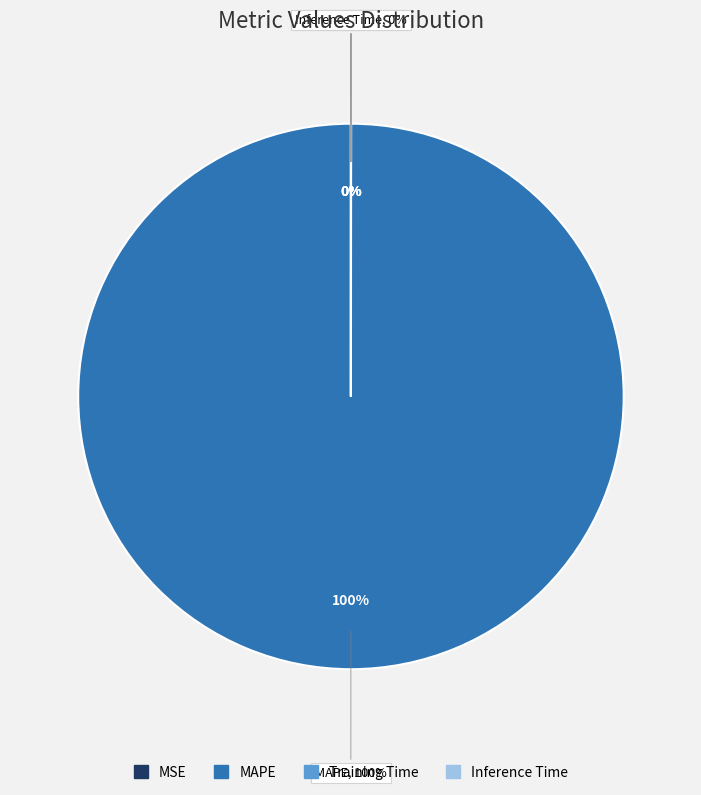

Which slice is the largest?

MAPE